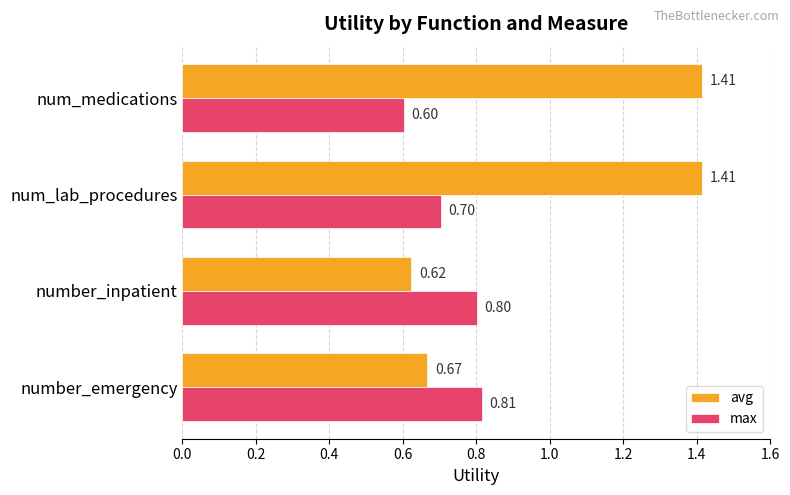

At which category does the chart reach its minimum across all series?

num_medications